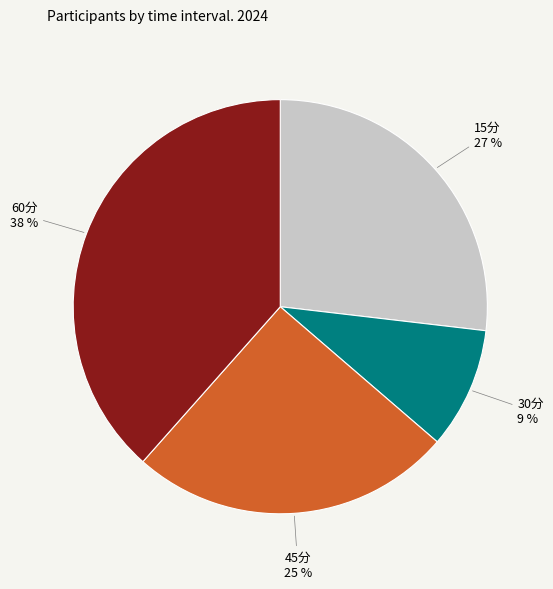

To the nearest percent, what is the difference between the largest and smallest slice percentages?

29%